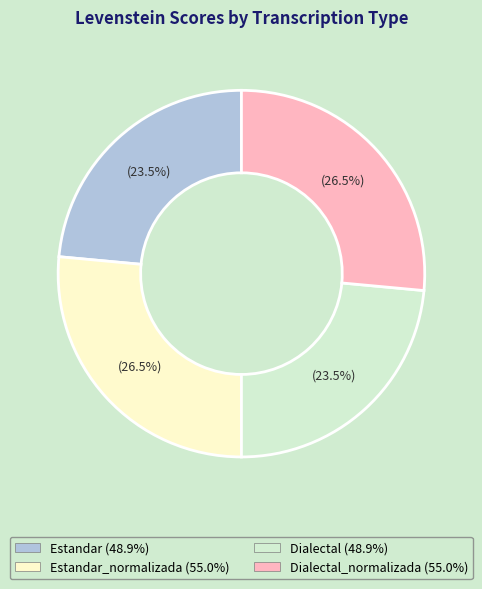

Does any single category account for the majority?

No